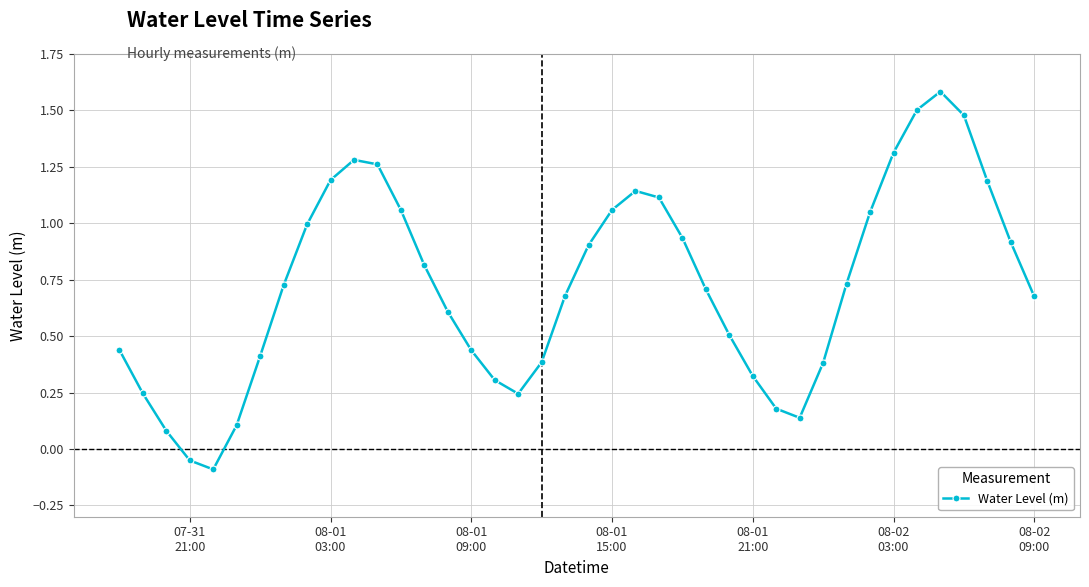

What is the sum of all values?

29.0